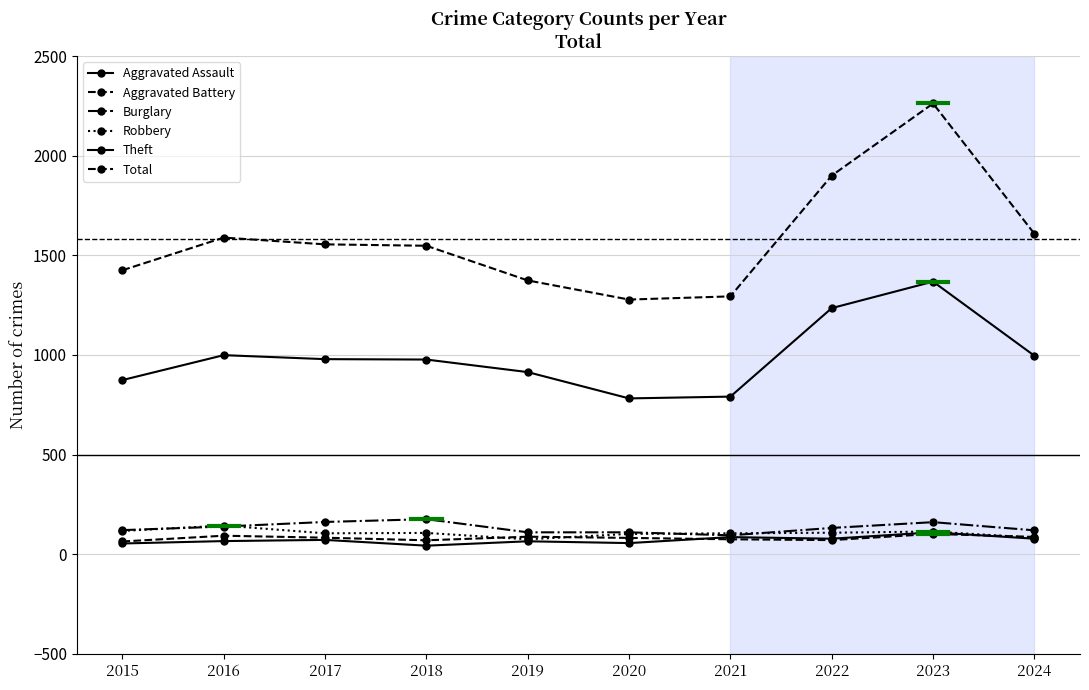

How many lines are shown in the chart?

6